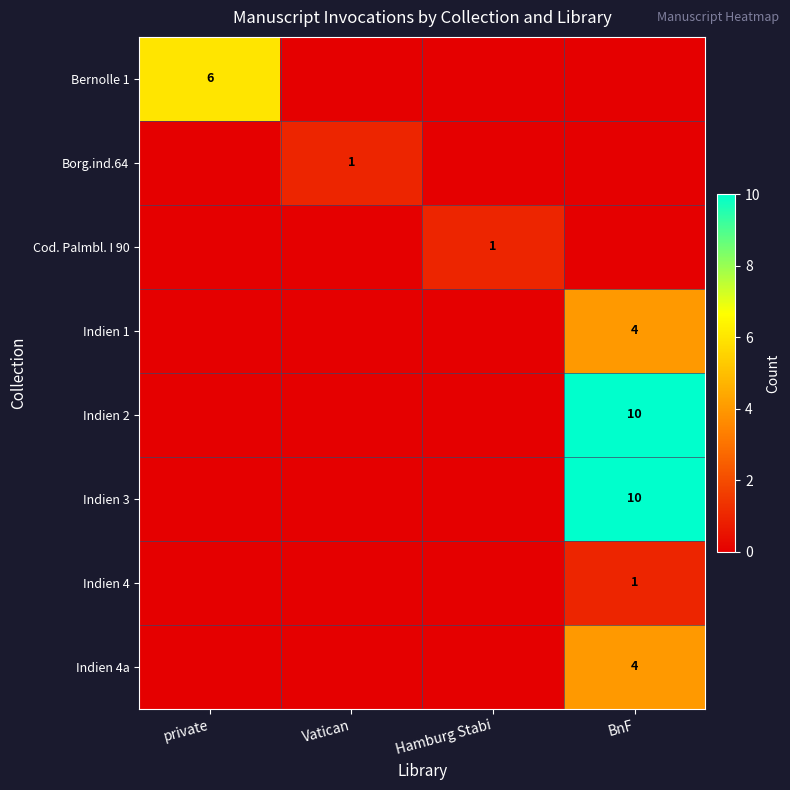

True or false: Indien 2 has a value of -4 at private.

False